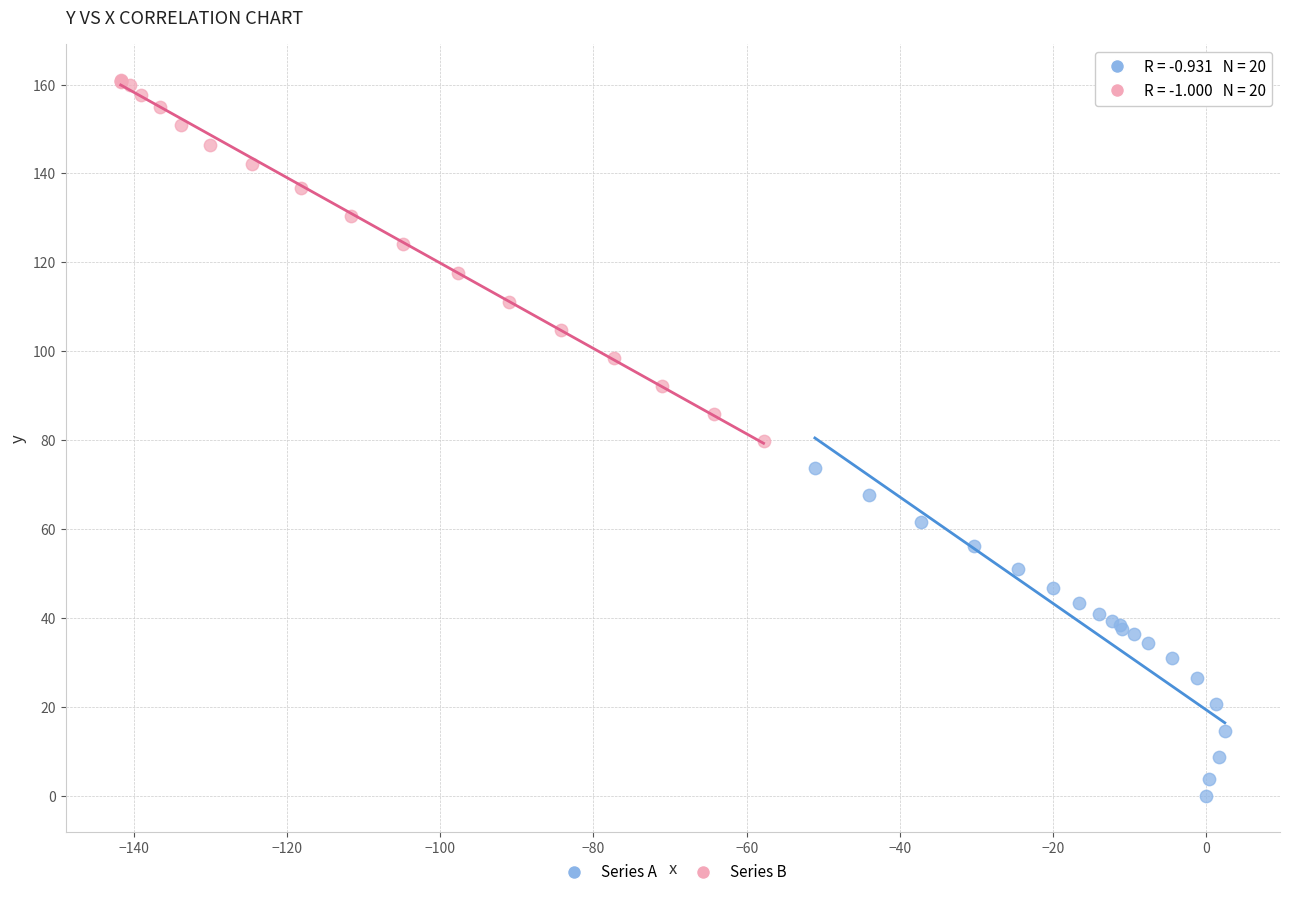

Which series reaches the minimum Y coordinate?

Series A